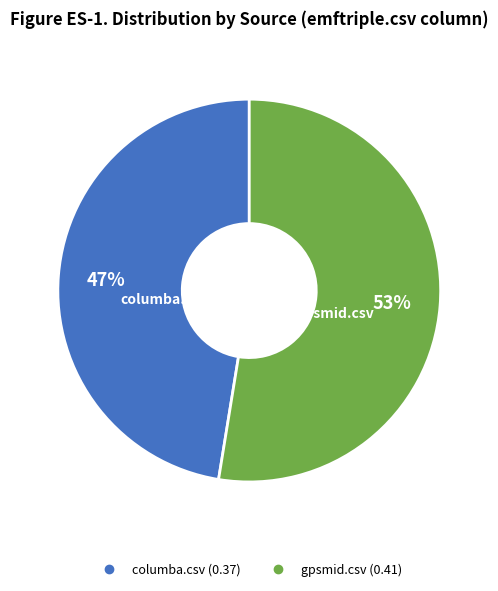

To the nearest percent, what is the average slice percentage?

50%